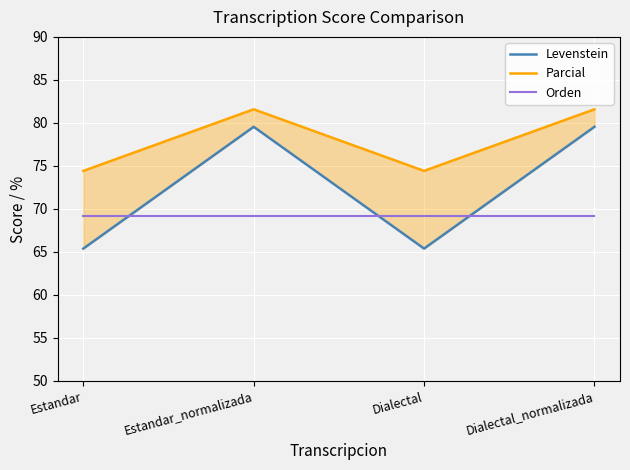

At Estandar_normalizada, list the series in order from smallest to largest.

Orden, Levenstein, Parcial